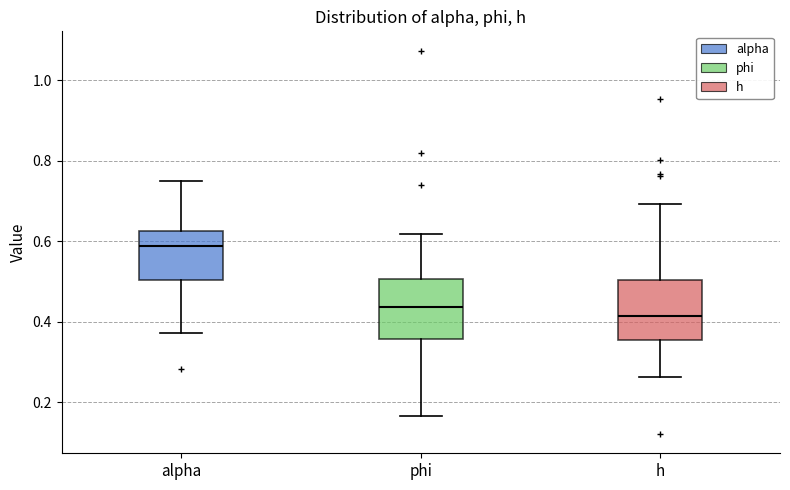

Reading left to right, transcribe this box plot: for each box, give where its median line is, the range the box spans, and where its two whiskers end, as read against the y-axis. The values are not printed on the chart, so give them approximately, as read against the axis.

alpha: median 0.58, box 0.50 to 0.62, whiskers 0.38 to 0.74
phi: median 0.44, box 0.36 to 0.50, whiskers 0.16 to 0.62
h: median 0.42, box 0.36 to 0.50, whiskers 0.26 to 0.70